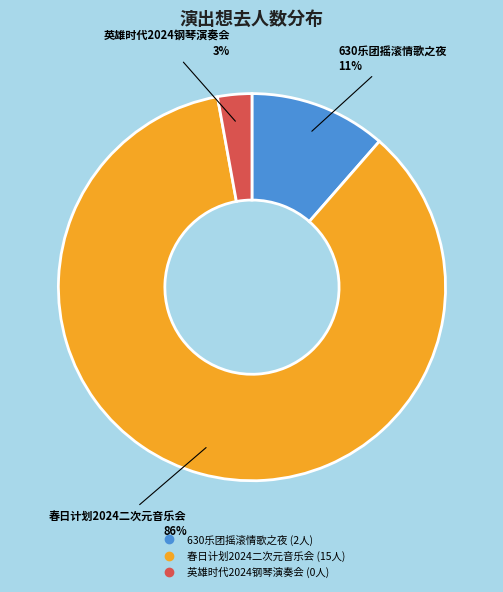

To the nearest percent, what is the average slice percentage?

33%